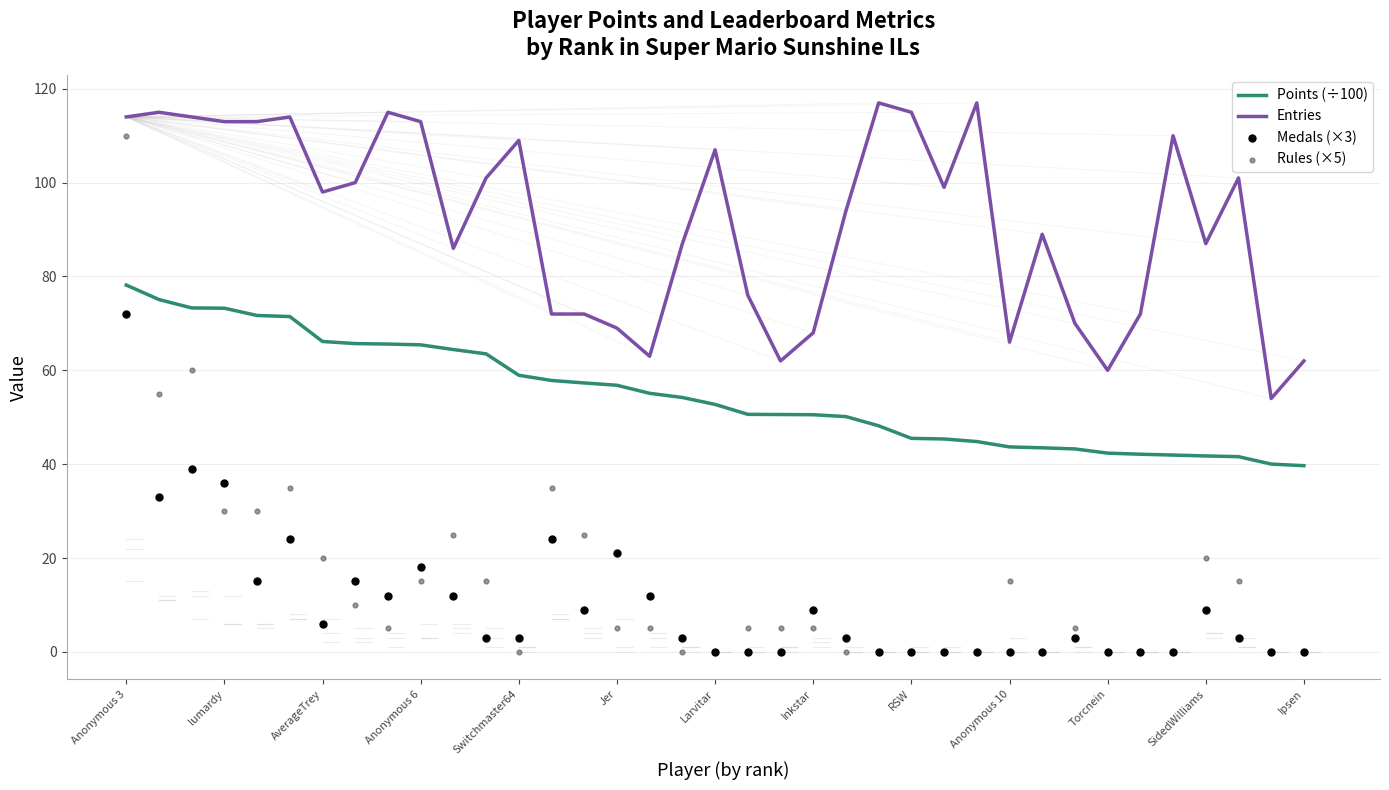

Which series reaches the minimum Y coordinate?

Medals (×3)